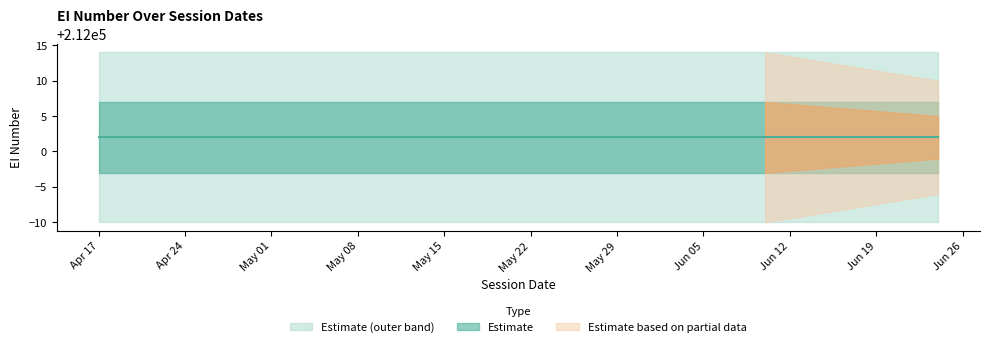

True or false: EI_number and upper_bound cross at least once.

False